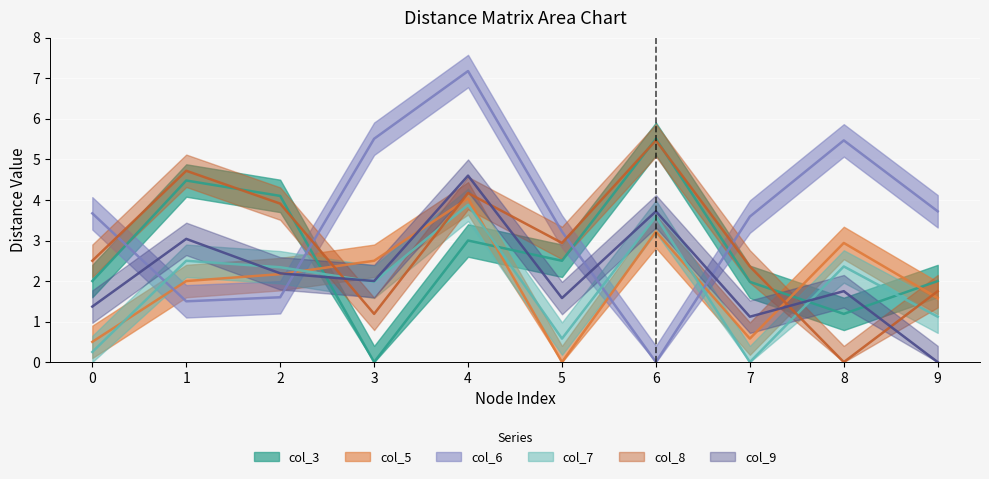

Reading left to right, extract all data points from this chart.

col_3: 2.0	4.5	4.1	0.0	3.0	2.5	5.5	2.0	1.2	2.0
col_5: 0.5	2.0	2.2	2.5	4.0	0.0	3.2	0.6	2.9	1.6
col_6: 3.7	1.5	1.6	5.5	7.2	3.2	0.0	3.6	5.5	3.7
col_7: 0.2	2.5	2.3	2.0	3.9	0.6	3.6	0.0	2.4	1.1
col_8: 2.5	4.7	3.9	1.2	4.2	2.9	5.5	2.4	0.0	1.8
col_9: 1.4	3.0	2.2	2.0	4.6	1.6	3.7	1.1	1.8	0.0